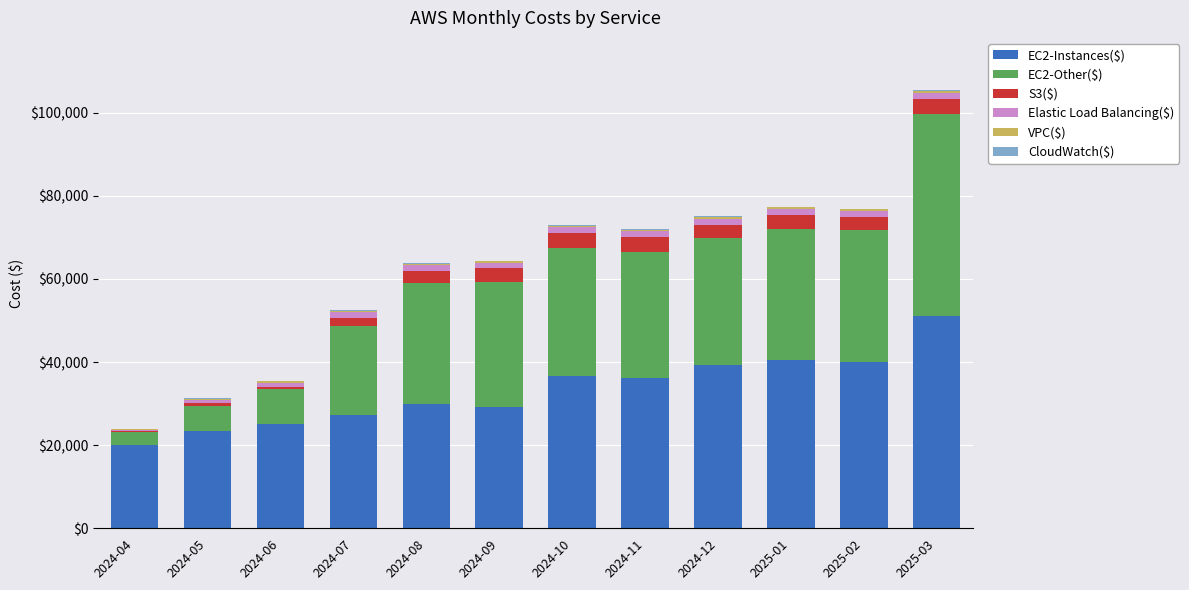

Are the bars grouped side by side (vs. stacked)?

No